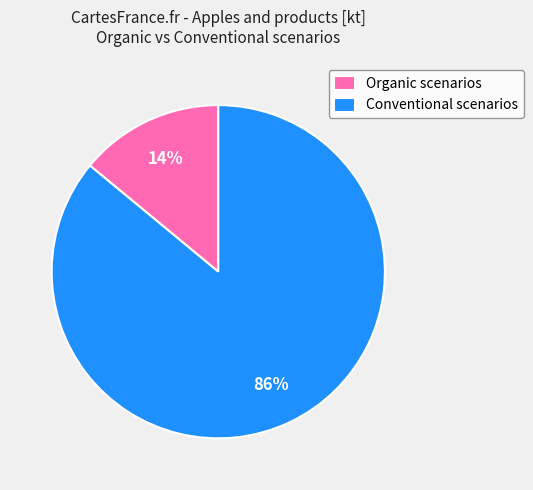

Which category accounts for the majority?

Conventional scenarios